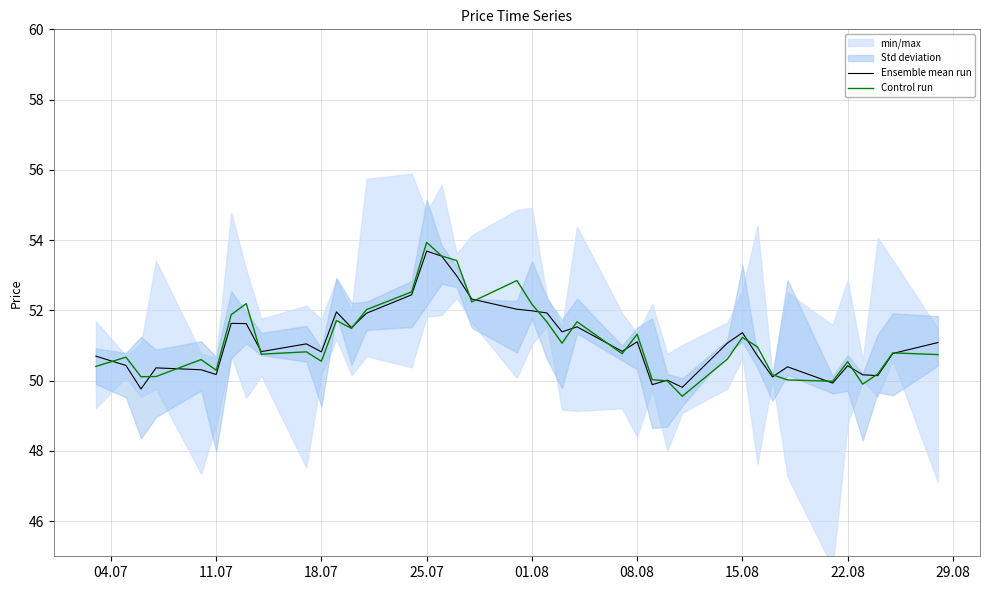

Reading left to right, extract all data points from this chart.

Ensemble mean run: 50.7	50.4	49.8	50.4	50.3	50.2	51.6	51.6	50.8	51.0	50.8	52.0	51.5	51.9	52.4	53.7	53.5	53.0	52.3	52.0	52.0	51.9	51.4	51.5	50.8	51.1	49.9	50.0	49.8	51.1	51.4	50.7	50.1	50.4	49.9	50.4	50.2	50.1	50.8	51.1
Control run: 50.4	50.7	50.1	50.1	50.6	50.3	51.9	52.2	50.8	50.8	50.6	51.7	51.5	52.0	52.5	53.9	53.5	53.4	52.2	52.8	52.2	51.7	51.1	51.7	50.8	51.3	50.0	50.0	49.6	50.6	51.2	51.0	50.2	50.0	50.0	50.5	49.9	50.2	50.8	50.7